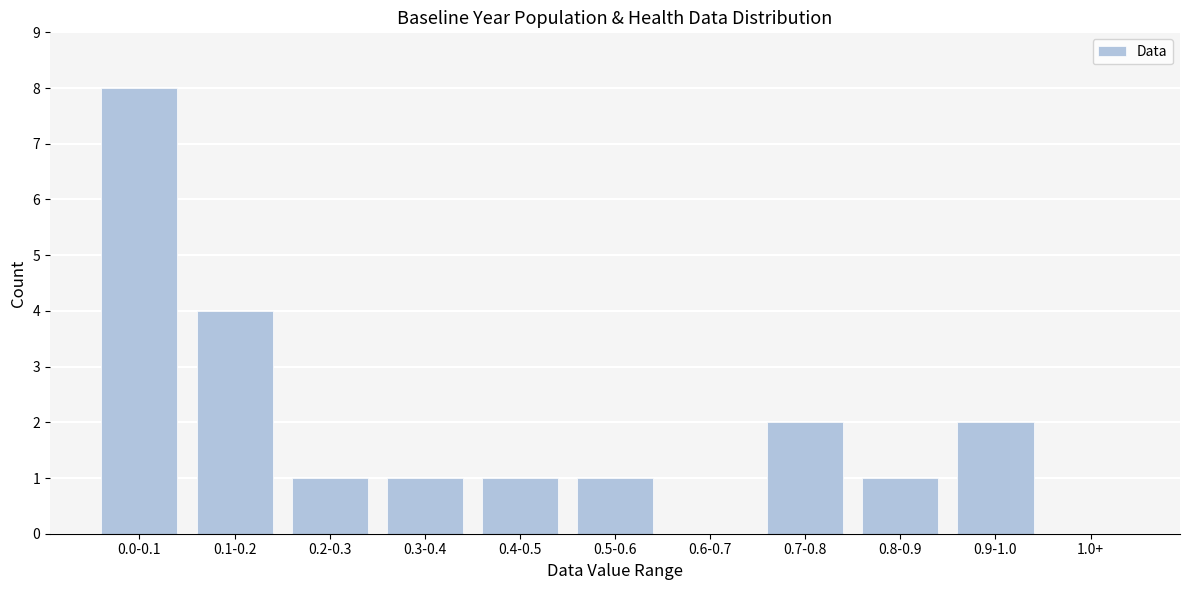

Reading left to right, what are all the values shown in this chart?

0.0-0.1=8	0.1-0.2=4	0.2-0.3=1	0.3-0.4=1	0.4-0.5=1	0.5-0.6=1	0.6-0.7=0	0.7-0.8=2	0.8-0.9=1	0.9-1.0=2	1.0+=0